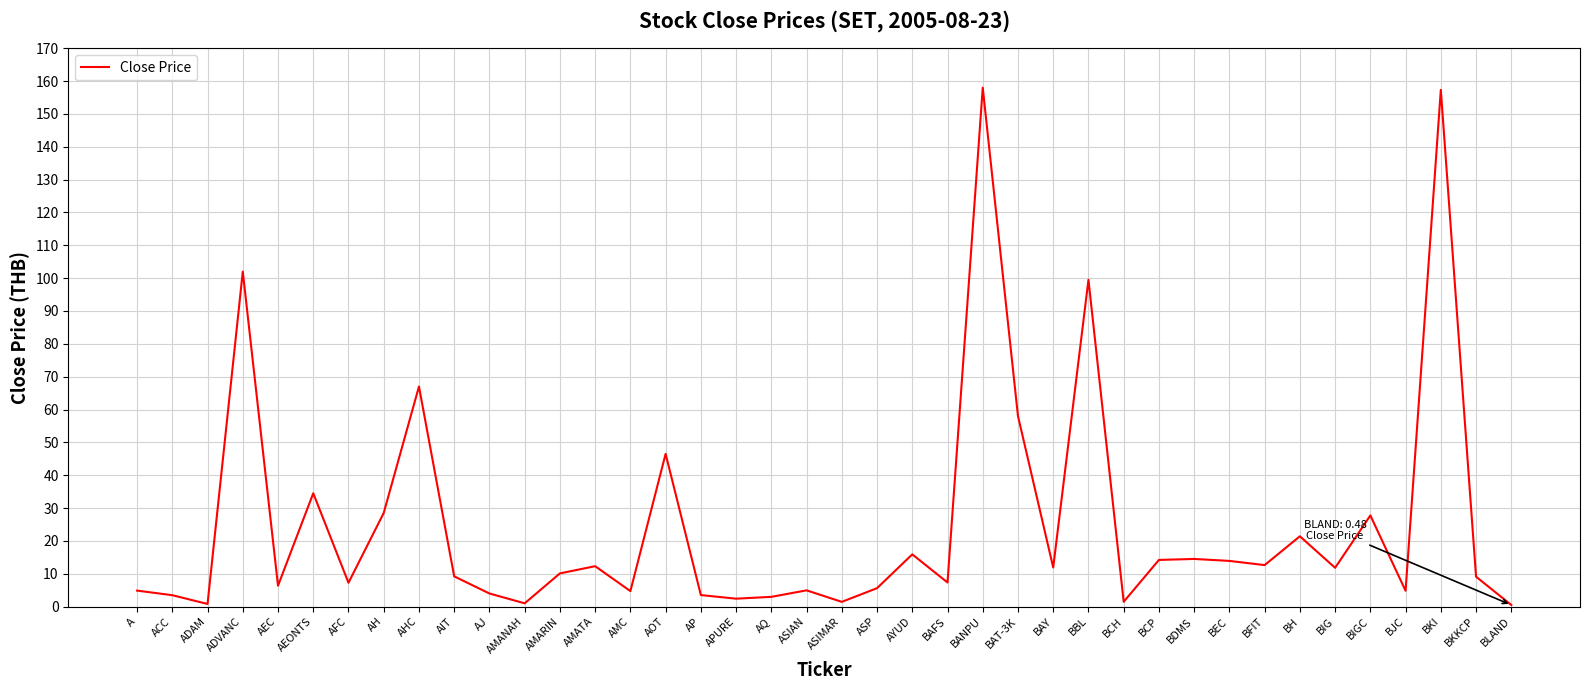

What is the difference between the maximum and minimum values?

157.5